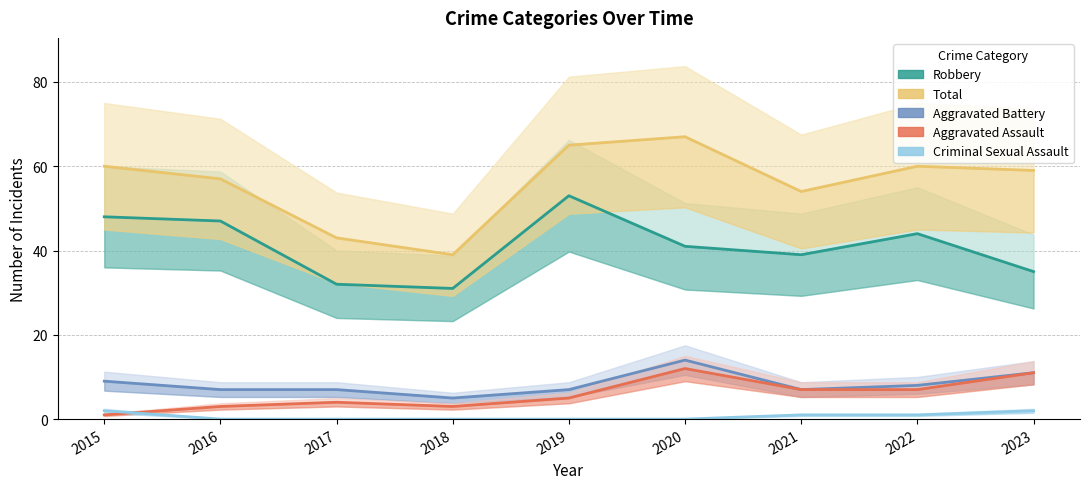

What is the value of the Aggravated Battery point at the 2nd from the left?

7